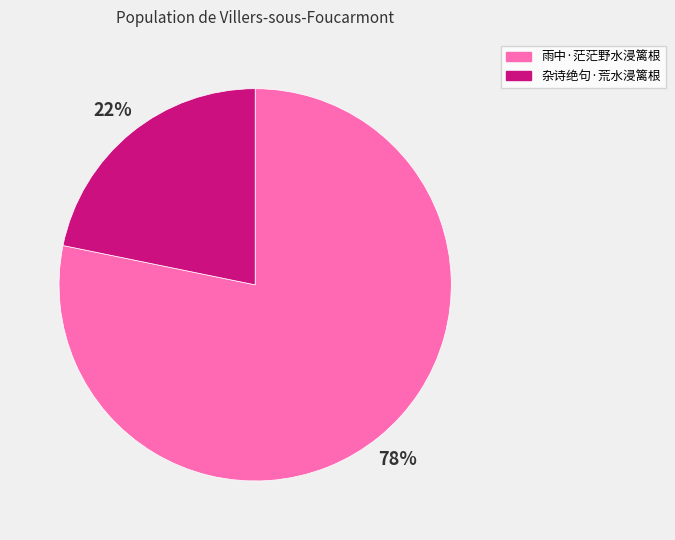

What is the largest slice in the pie chart?

雨中·茫茫野水浸篱根